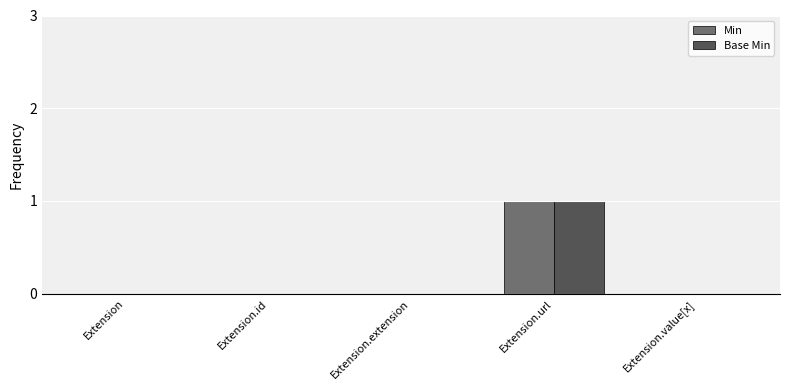

What are all the series names shown in the legend?

Min, Base Min